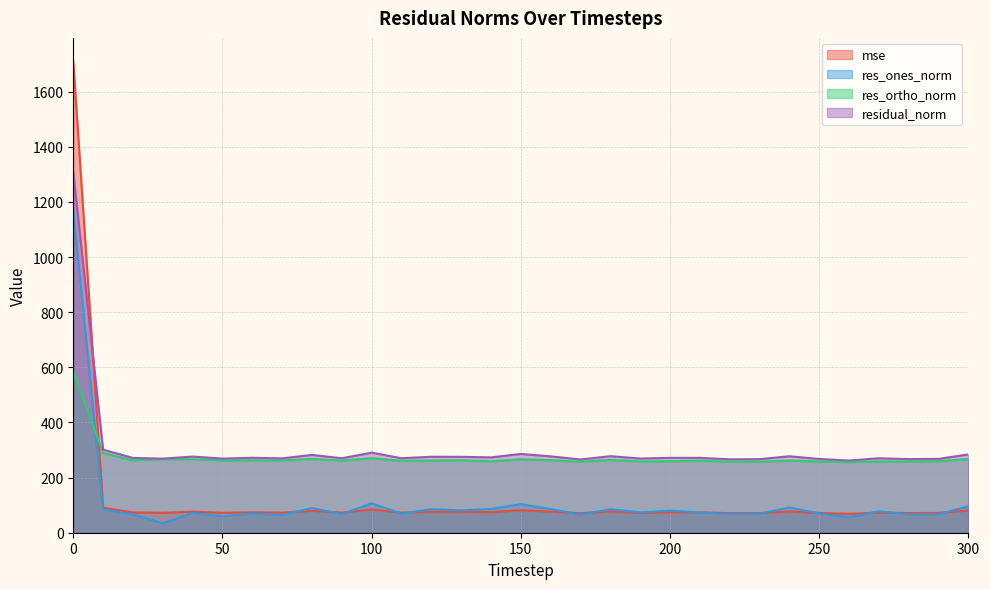

What is the minimum value for residual_norm?

261.9